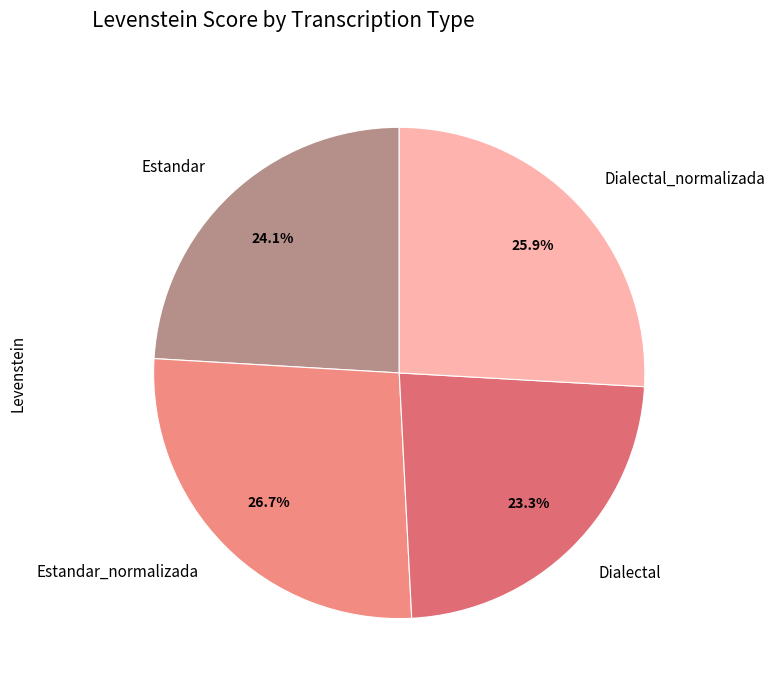

To the nearest percent, what is the difference between the Estandar_normalizada and Dialectal_normalizada slice percentages?

1%